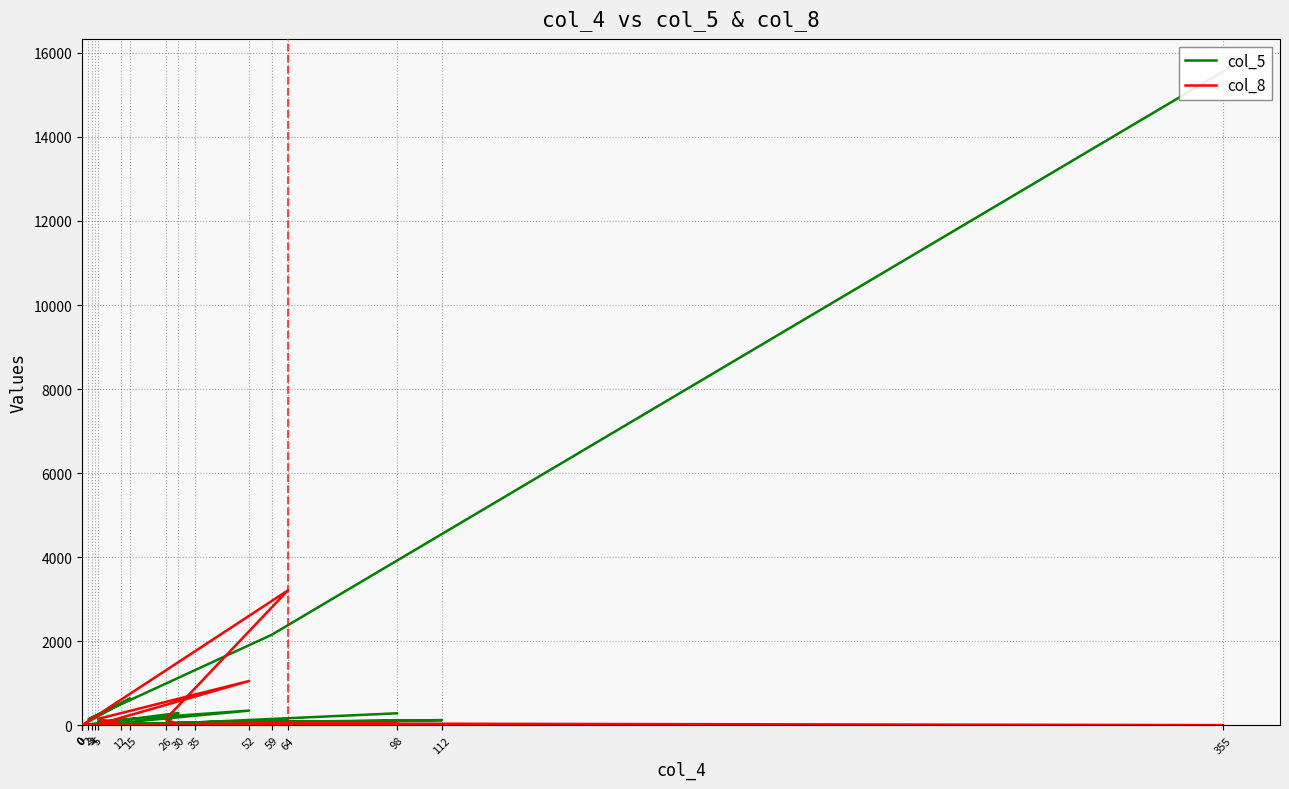

What are all the series names shown in the legend?

col_5, col_8